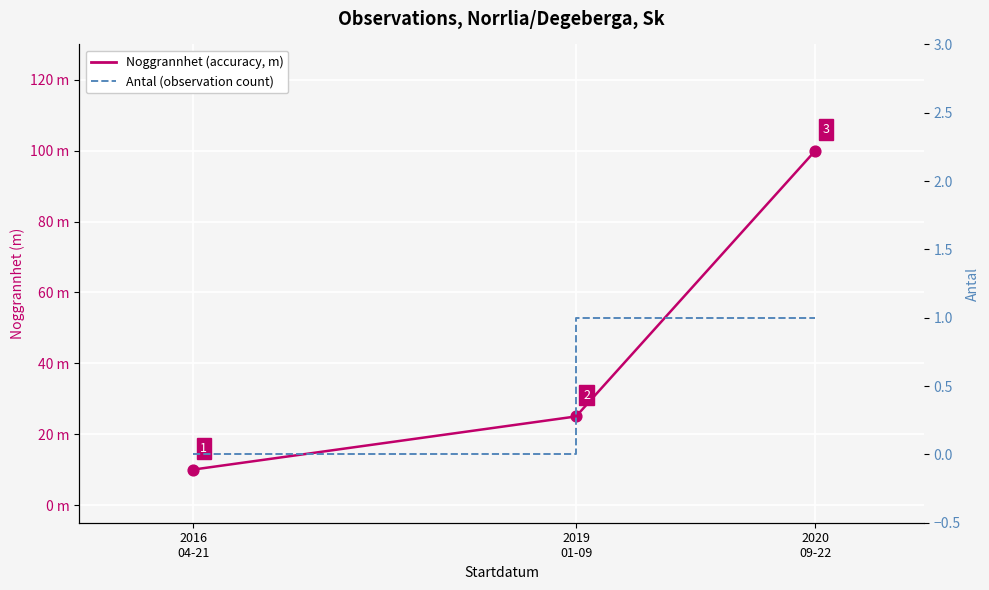

Which series reaches the minimum Y coordinate?

Antal (count)